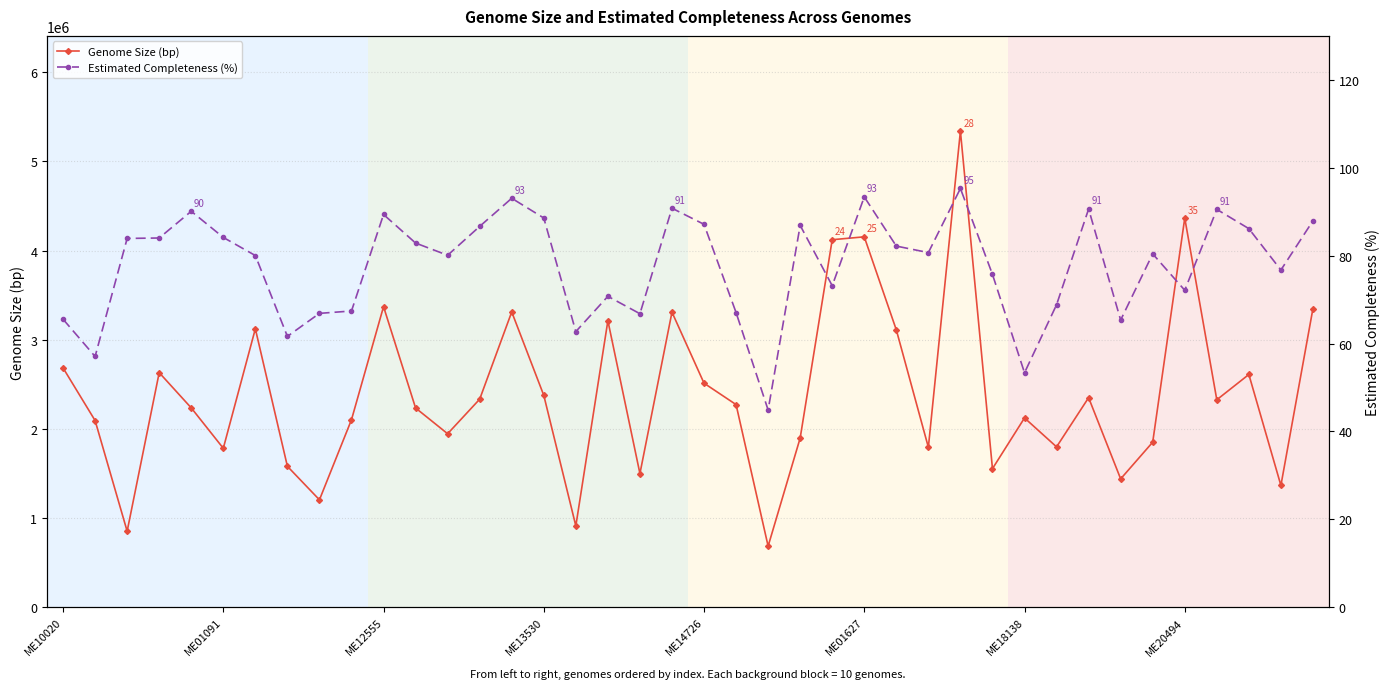

What are all the series names shown in the legend?

Genome Size (bp), Estimated Completeness (%)